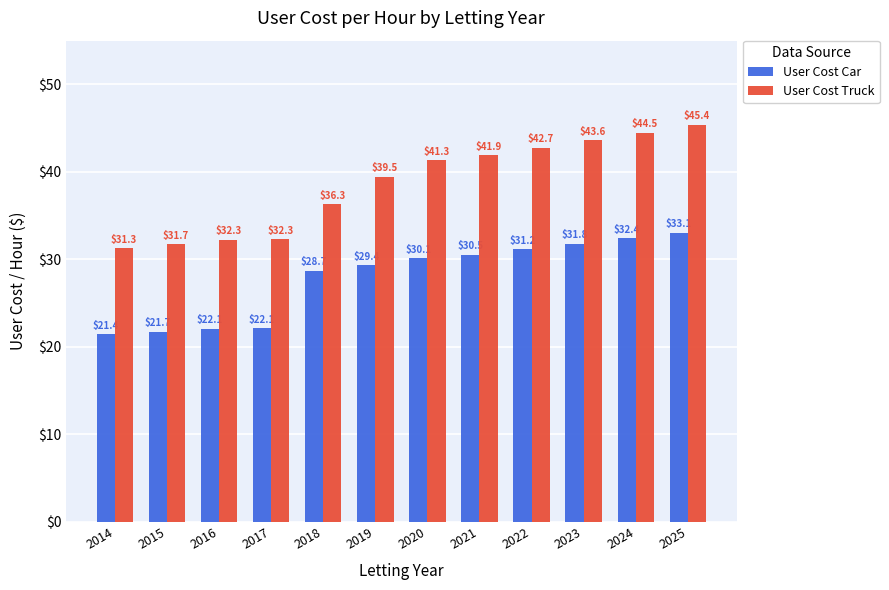

The User Cost Truck series shows 10.2 at 2018. True or false?

False